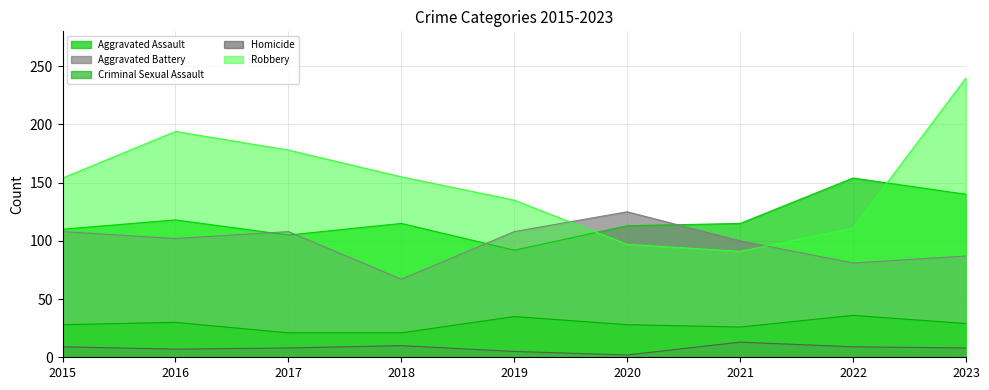

True or false: Homicide has a value of 2 at 2020.

True